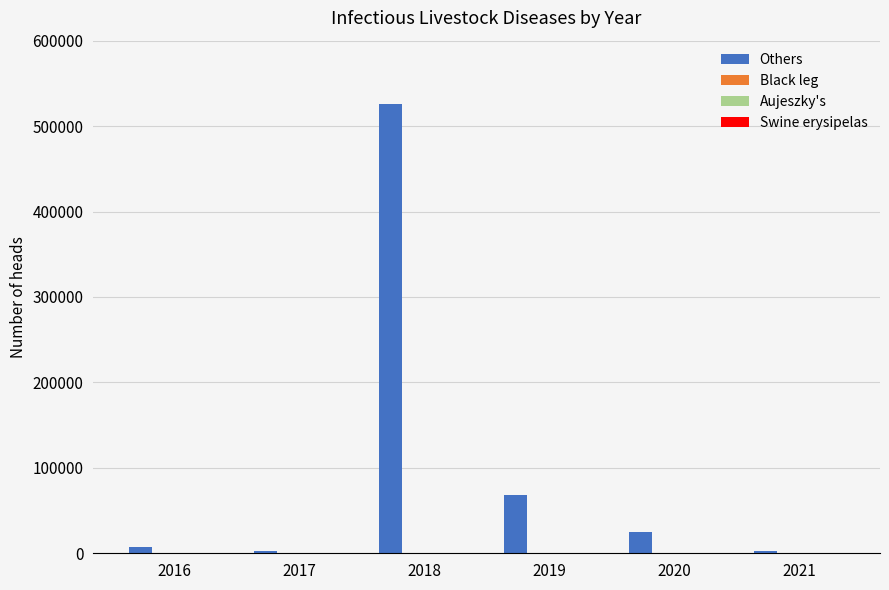

Does the chart contain stacked bars?

No